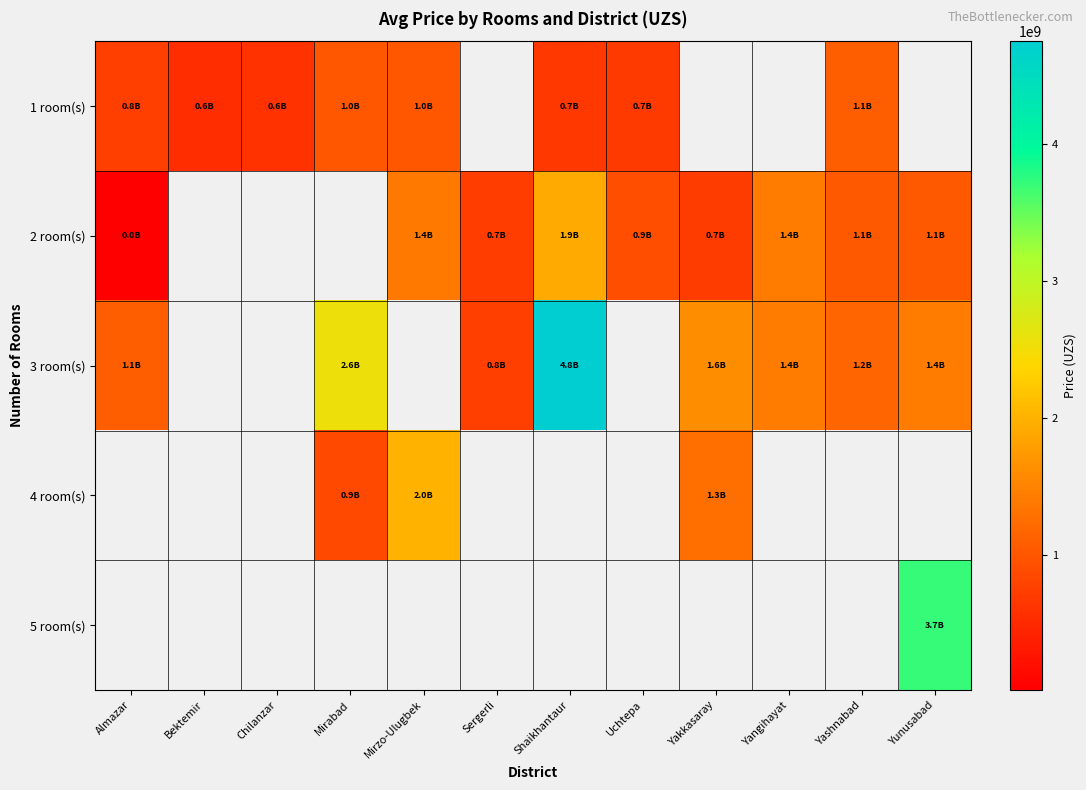

The value of 2 room(s) at Yunusabad is 1737887500.5. True or false?

False